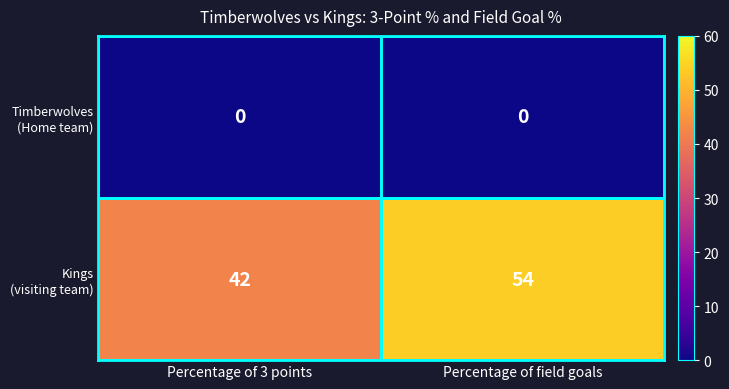

At which category is the sum across all series the highest?

Percentage of field goals